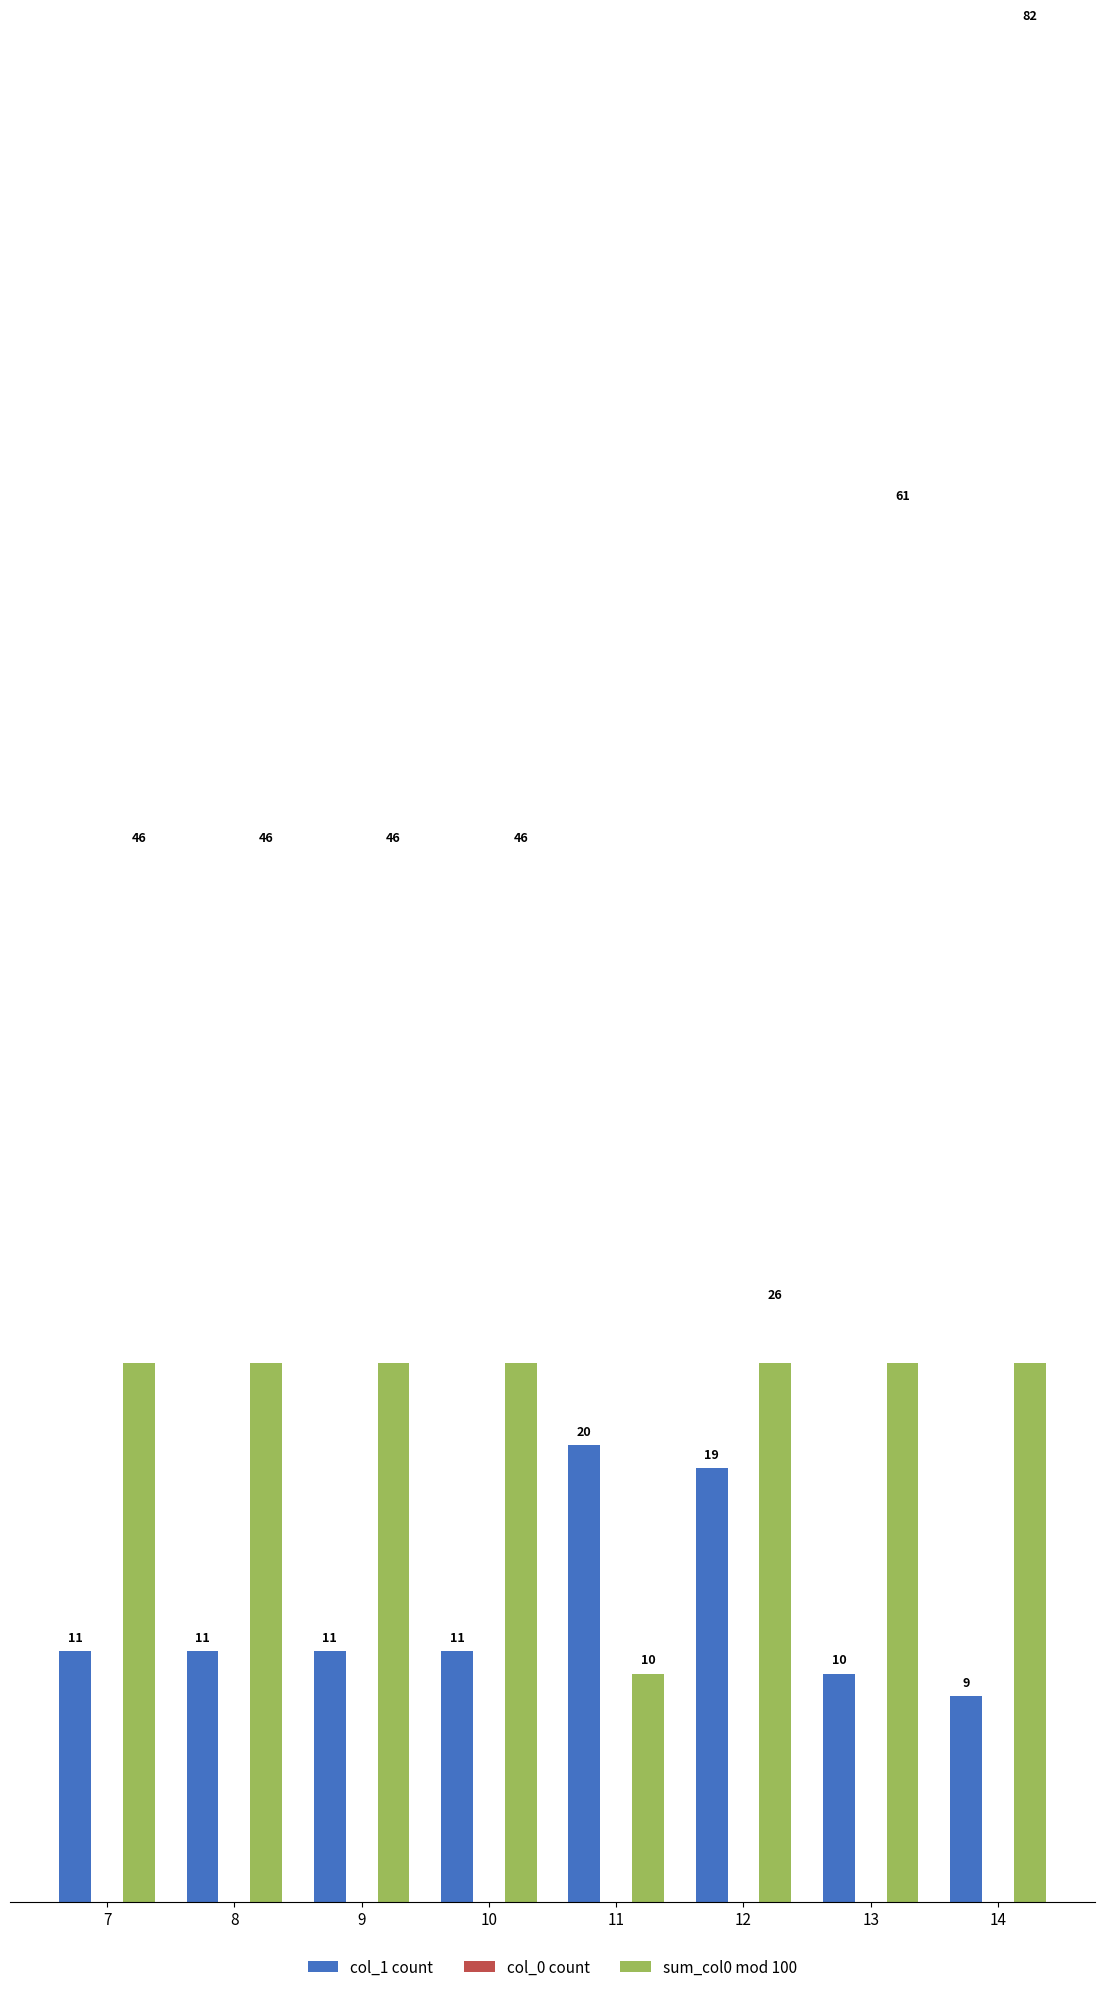

Which label corresponds to the smallest value in the chart?

7